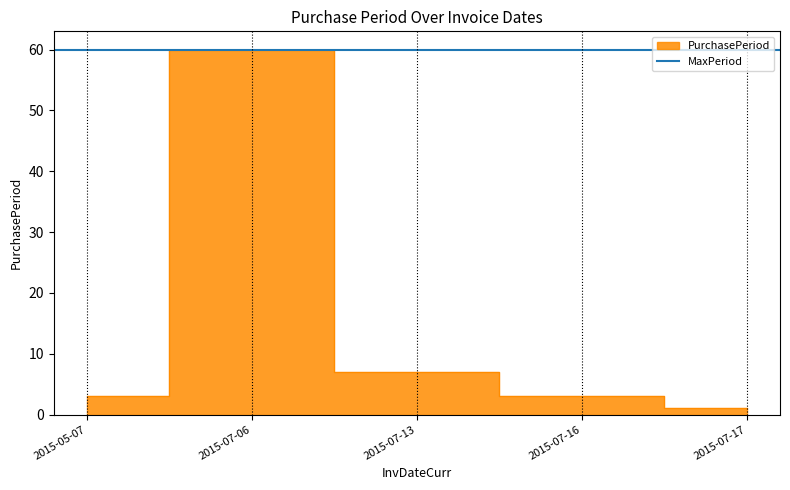

The value at 2015-07-06 is 95. True or false?

False